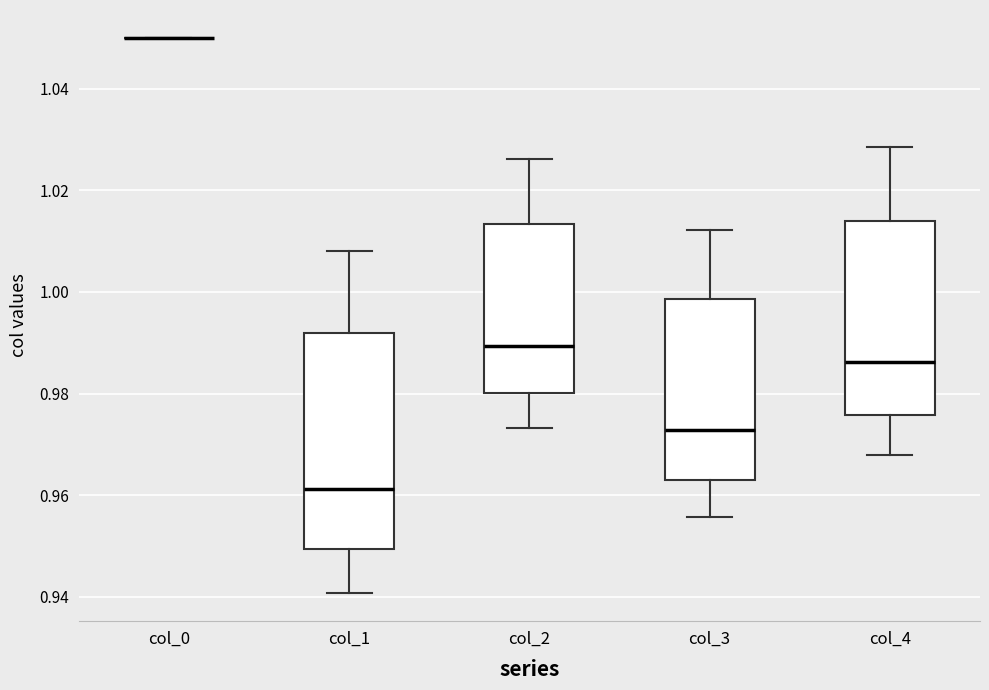

Where does the lower whisker of the box for col_4 end on the y-axis? The values are not printed on the chart, so give them approximately, as read against the axis.

0.968